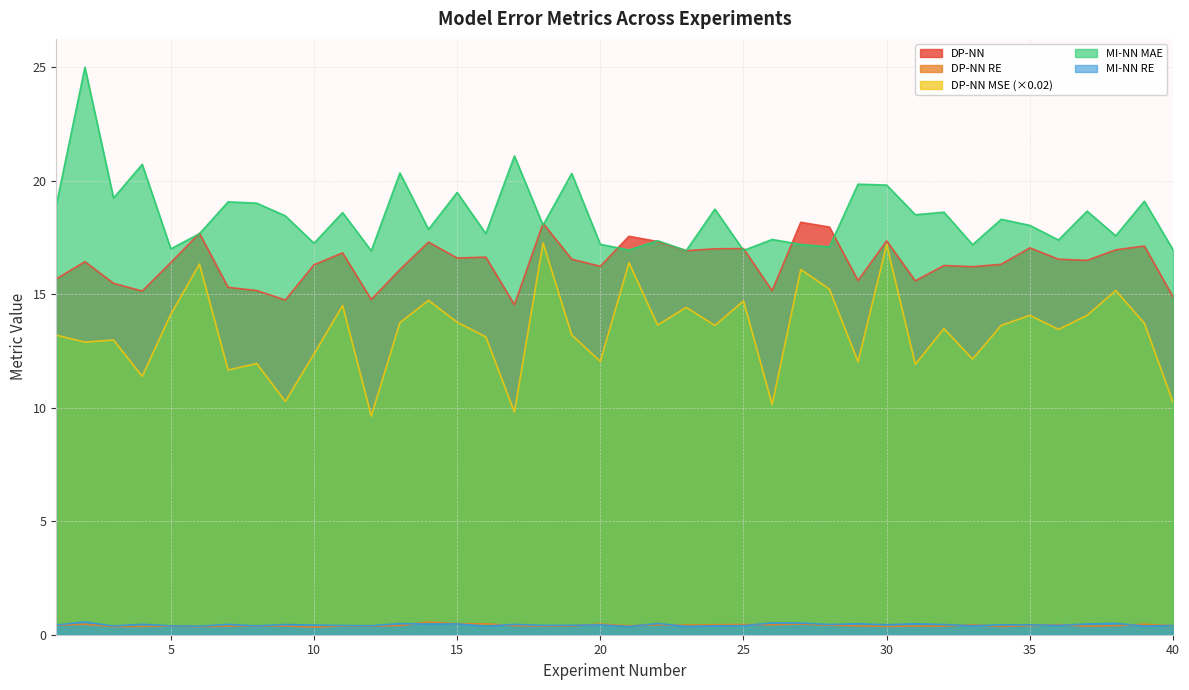

What is the value of the MI-NN MAE point at the 16th from the left?

17.7